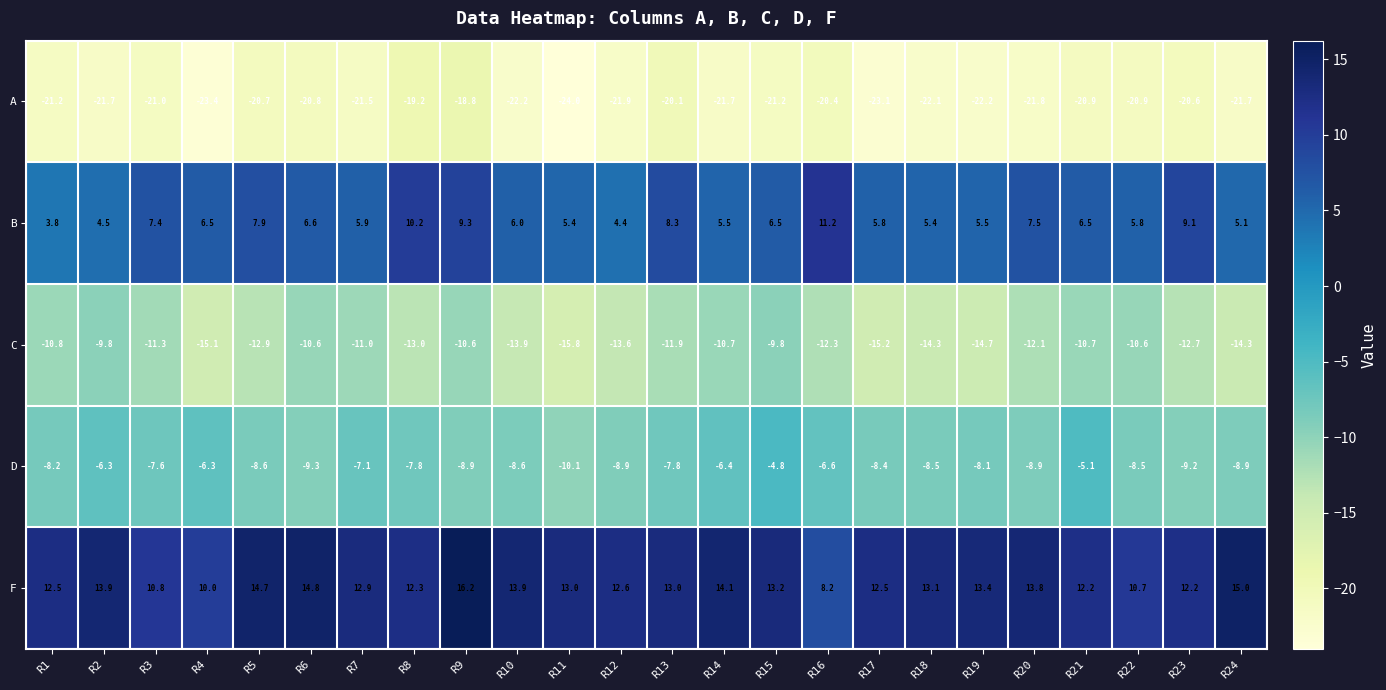

Which series changed the most between R1 and R19?

C